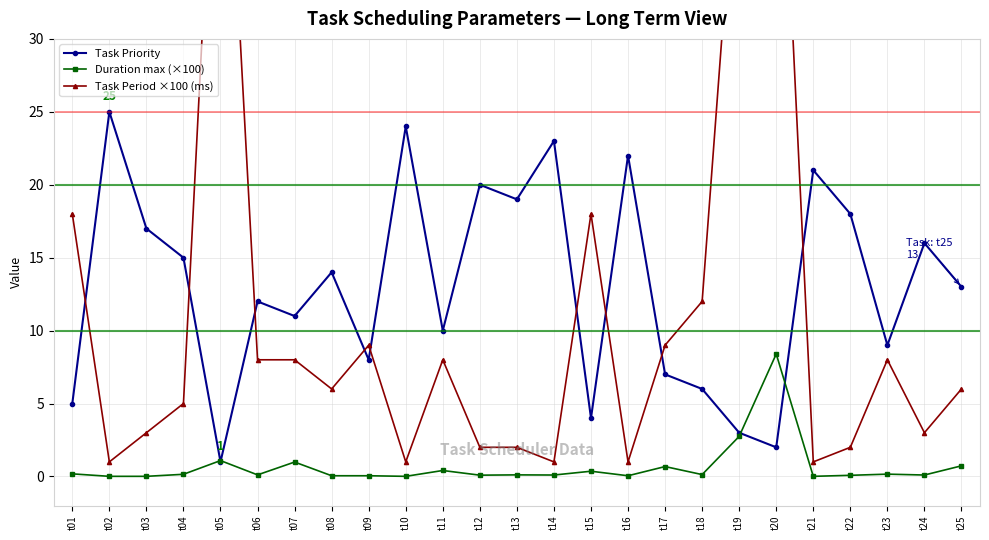

How many intersections are there between Duration max (×100) and Task Priority?

4